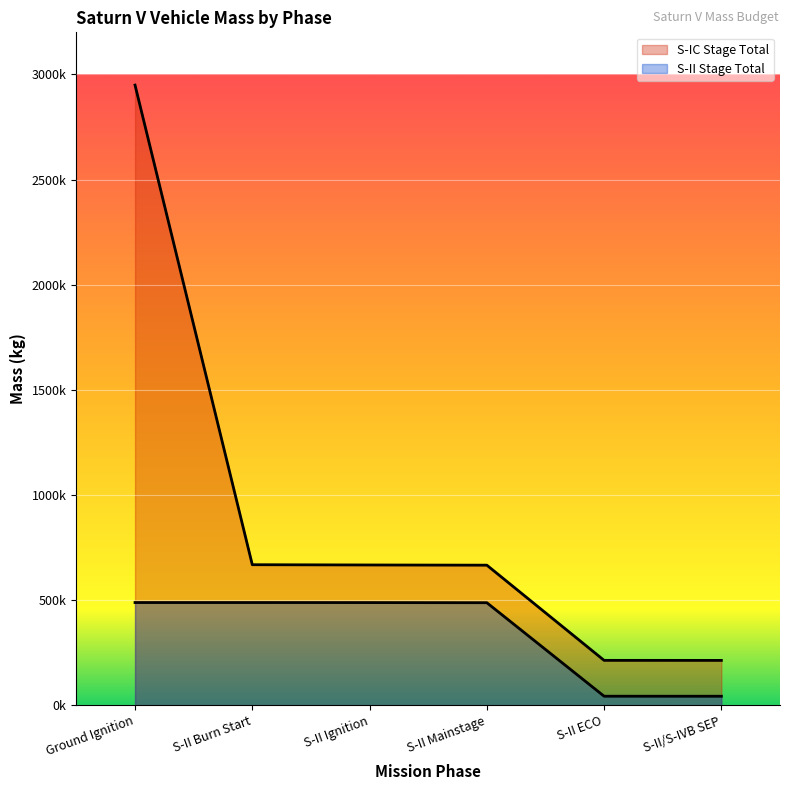

What position from the right is S-II Mainstage?

3